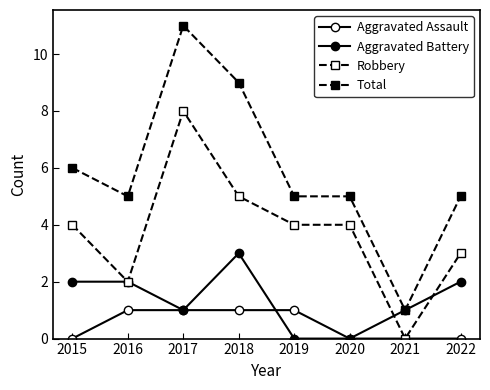

How many Aggravated Battery values are between 1 and 2?

5